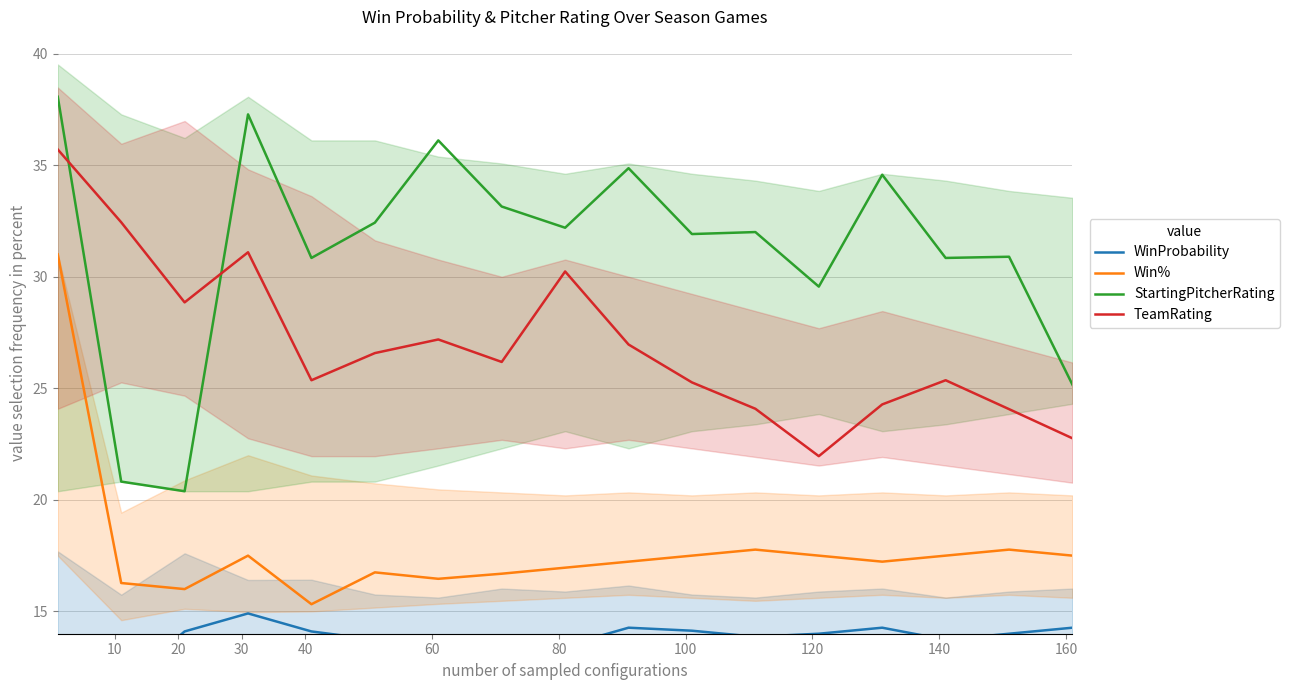

Which series has the largest range (max minus min)?

StartingPitcherRating